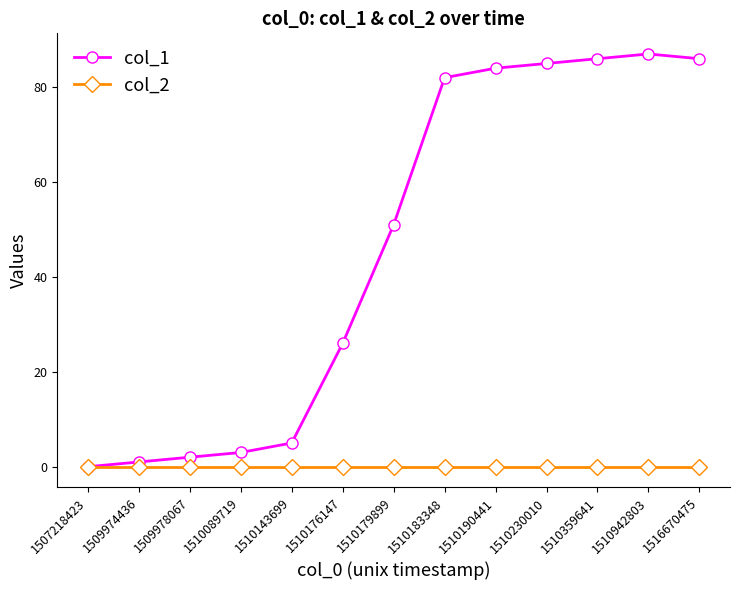

List the series in order of their overall mean, lowest first.

col_2, col_1